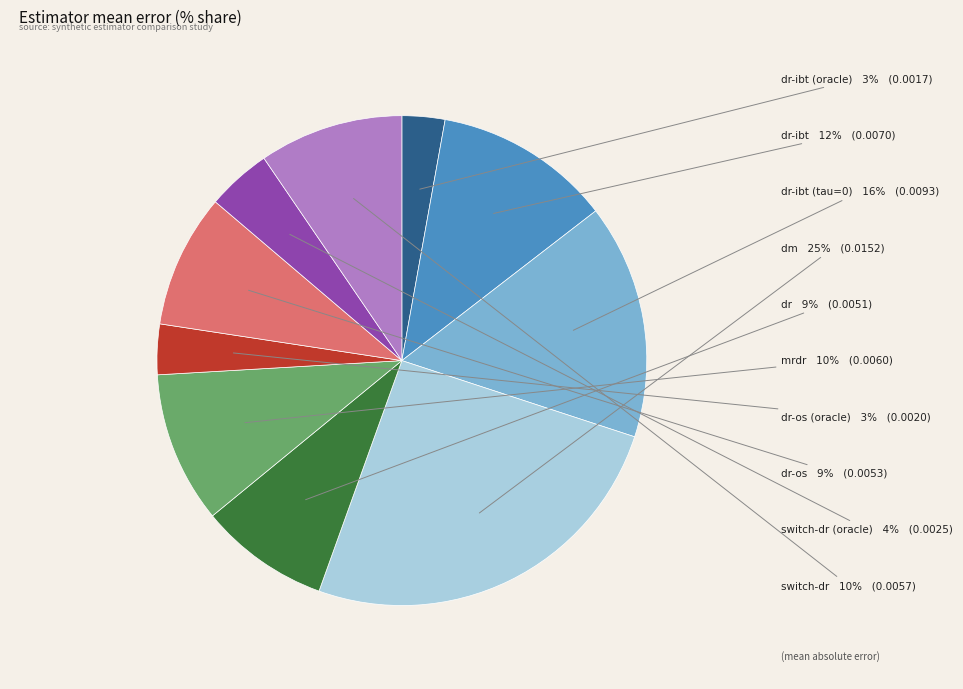

Count the number of slices in the pie.

10